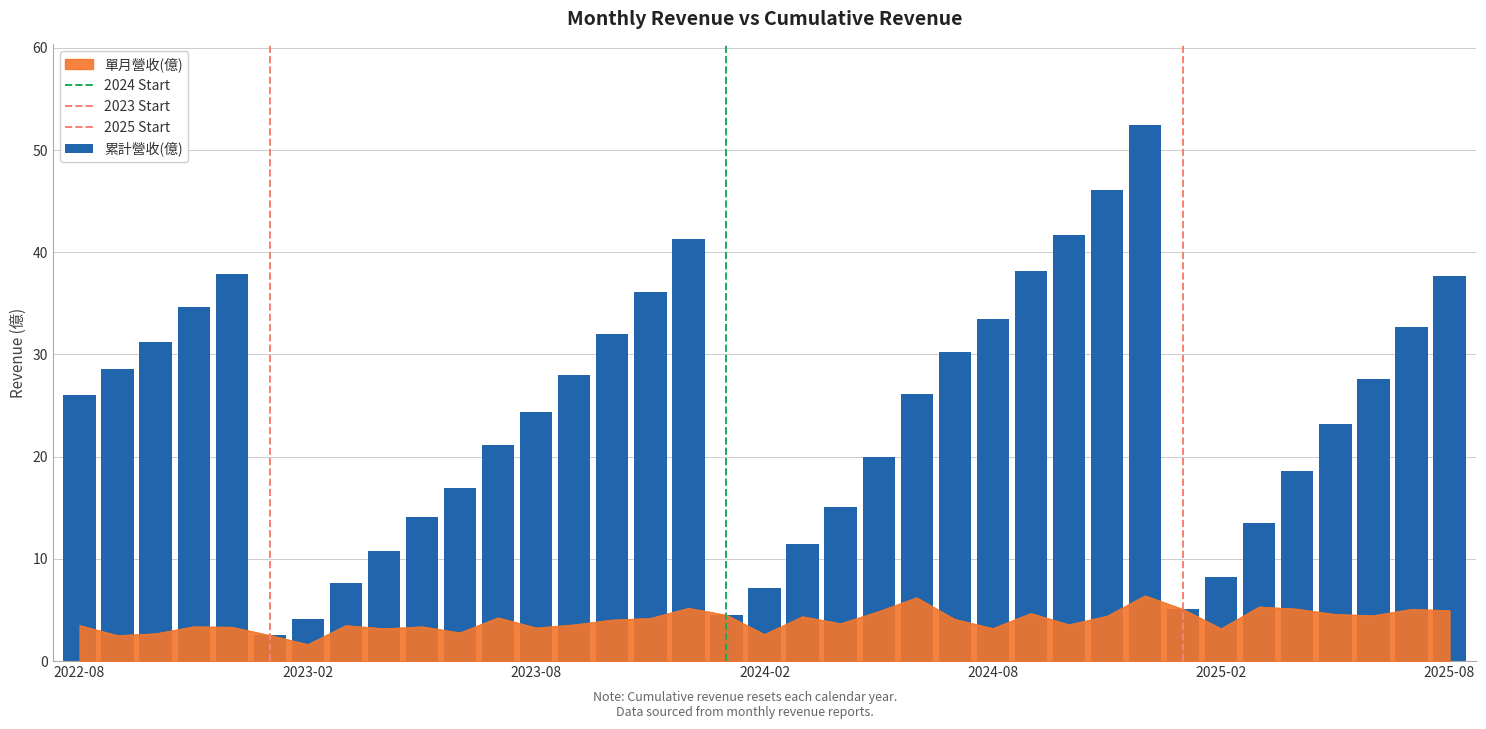

Between 2023-12 and 2025-03, which series saw the biggest shift?

累計營收(億)